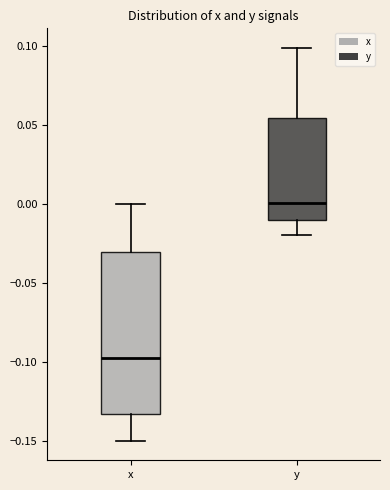

Which box's median line is the highest?

y